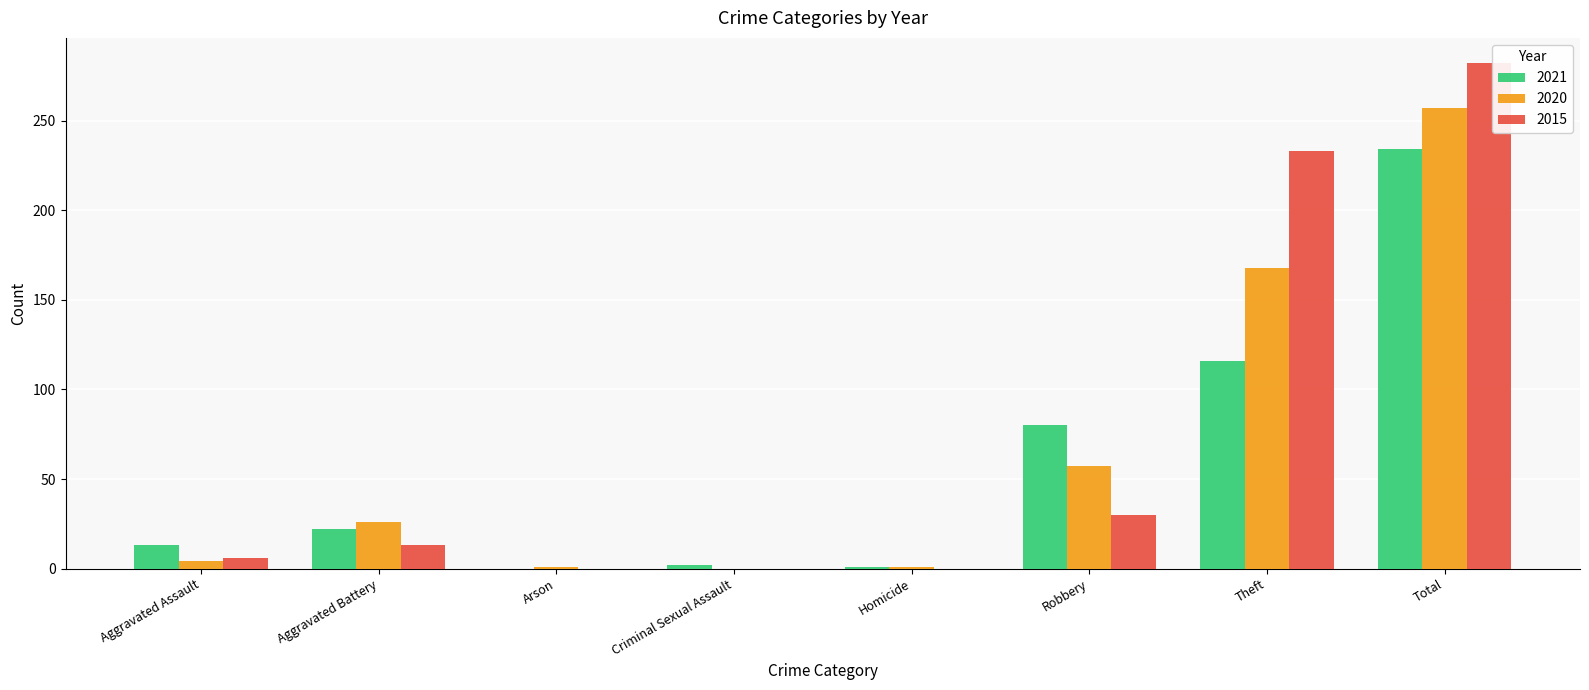

Is it true that 2021 equals -162 at Arson?

False